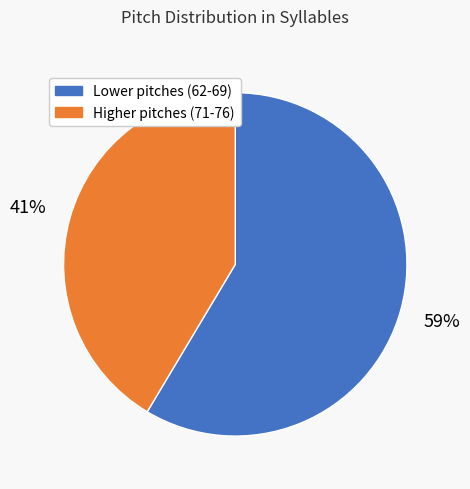

Is there a majority slice in this chart?

Yes